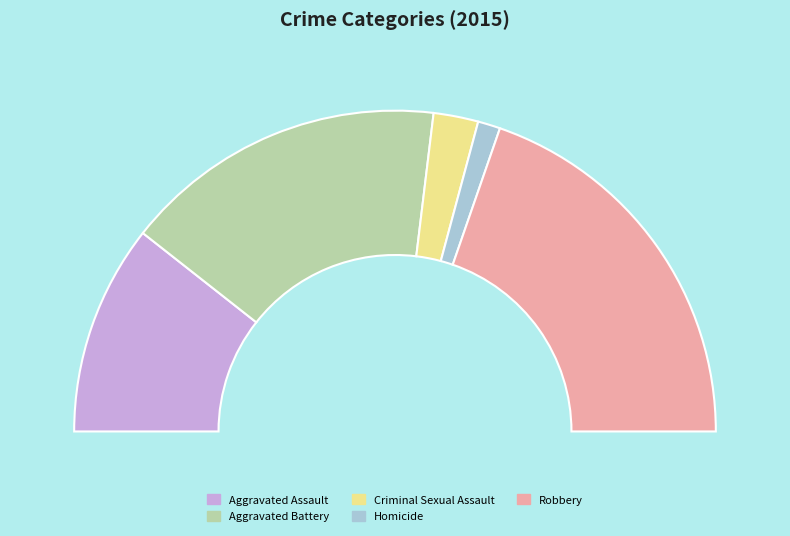

Do Criminal Sexual Assault and Robbery together represent more than half of the pie?

No